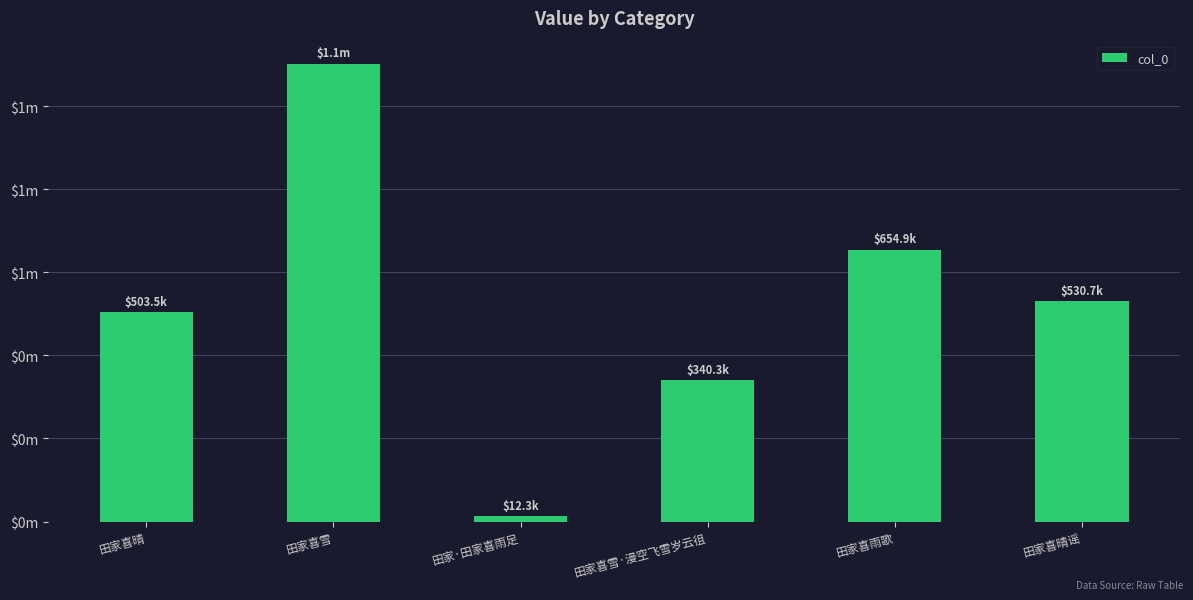

Does the chart contain any negative values?

No